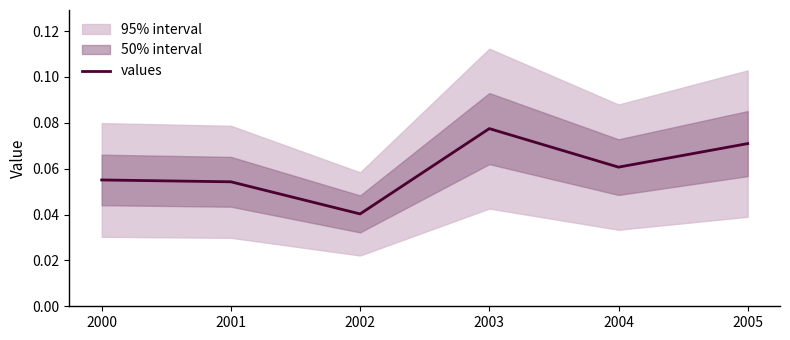

List the labels in order of value, smallest first.

2002, 2001, 2000, 2004, 2005, 2003